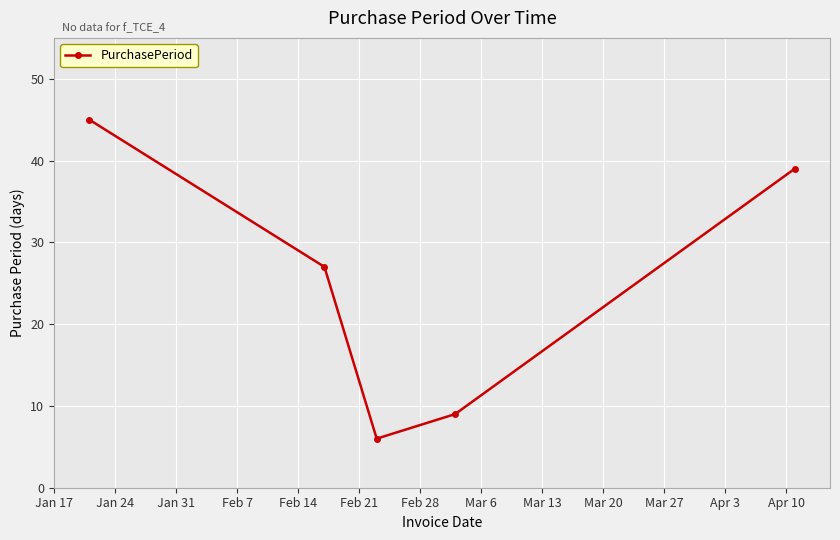

True or false: the data has more than 0 interior local peaks.

False